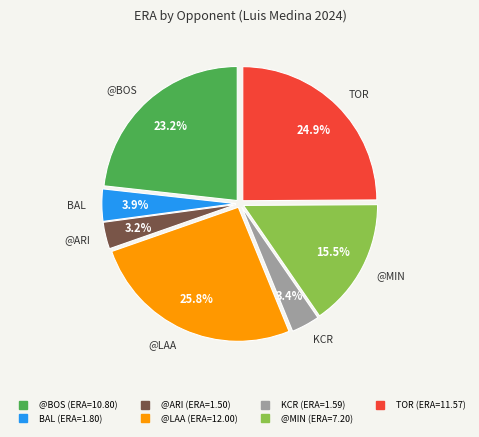

Does any single category account for the majority?

No